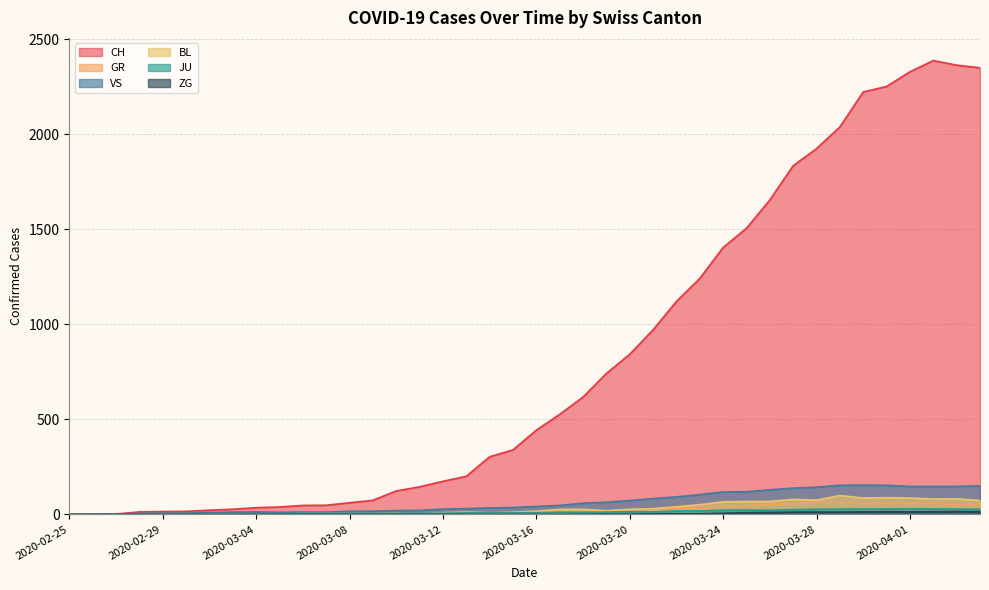

At how many categories does at least one series exceed 601?

18